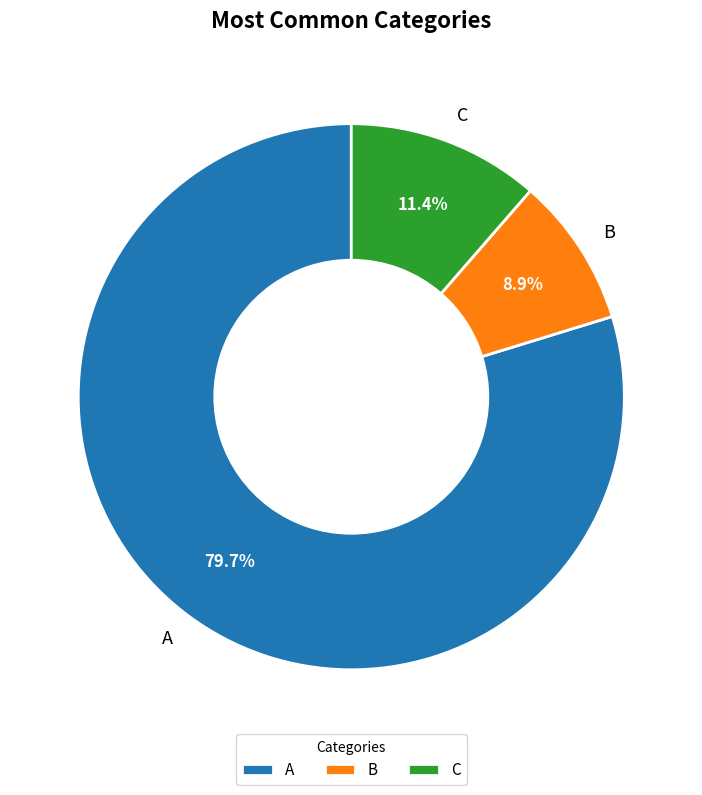

The C slice represents 24% of the pie. True or false?

False